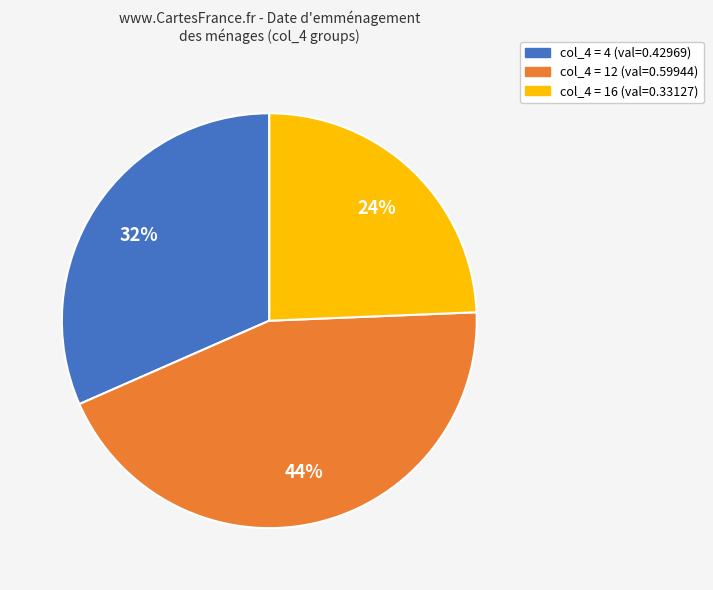

How many slices are in this pie chart?

3